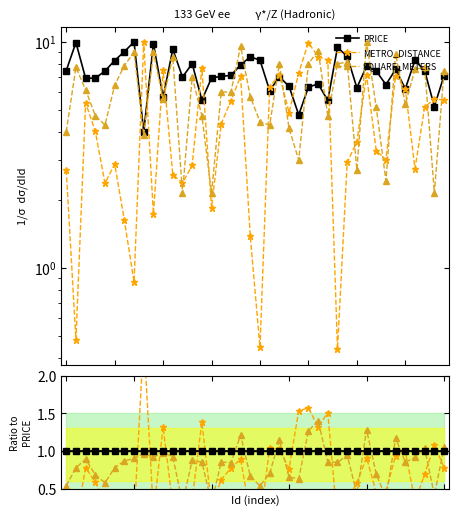

Which category has the lowest value across all series?

28